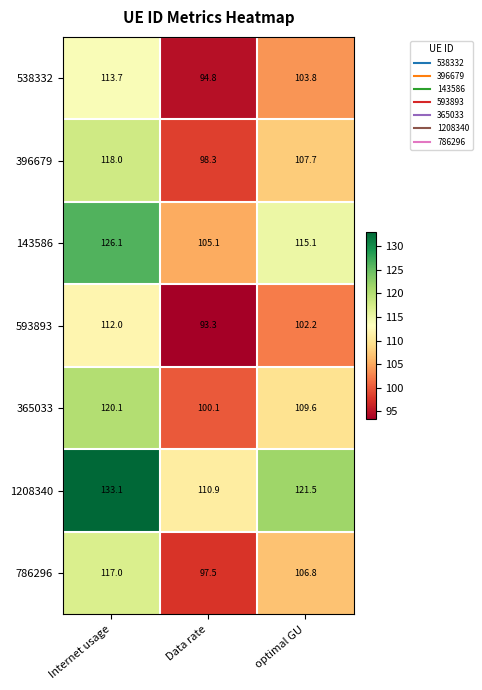

How many categories are shown in the chart?

3